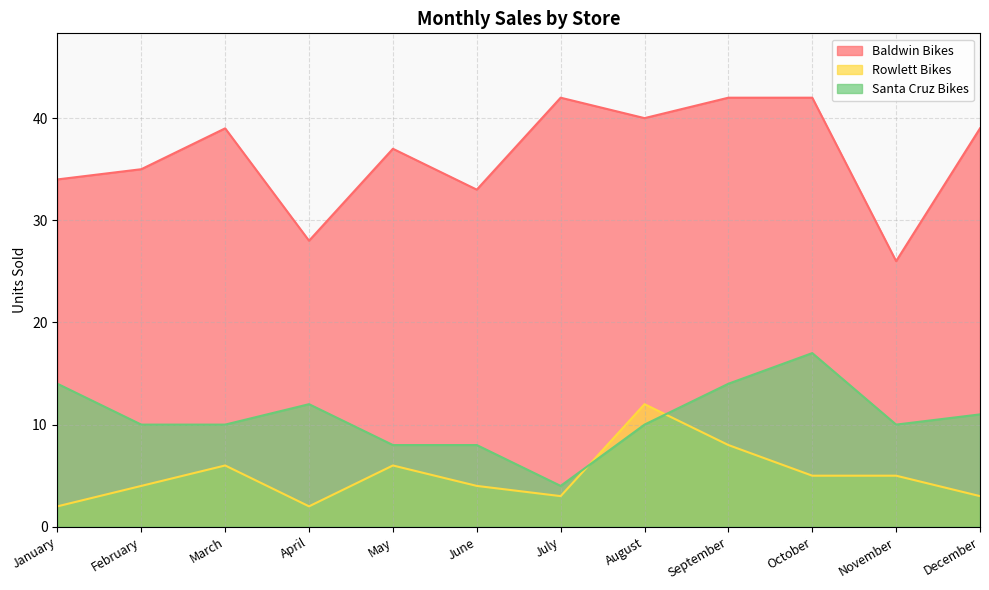

Reading left to right, extract all data points from this chart.

Baldwin Bikes: 34	35	39	28	37	33	42	40	42	42	26	39
Rowlett Bikes: 2	4	6	2	6	4	3	12	8	5	5	3
Santa Cruz Bikes: 14	10	10	12	8	8	4	10	14	17	10	11